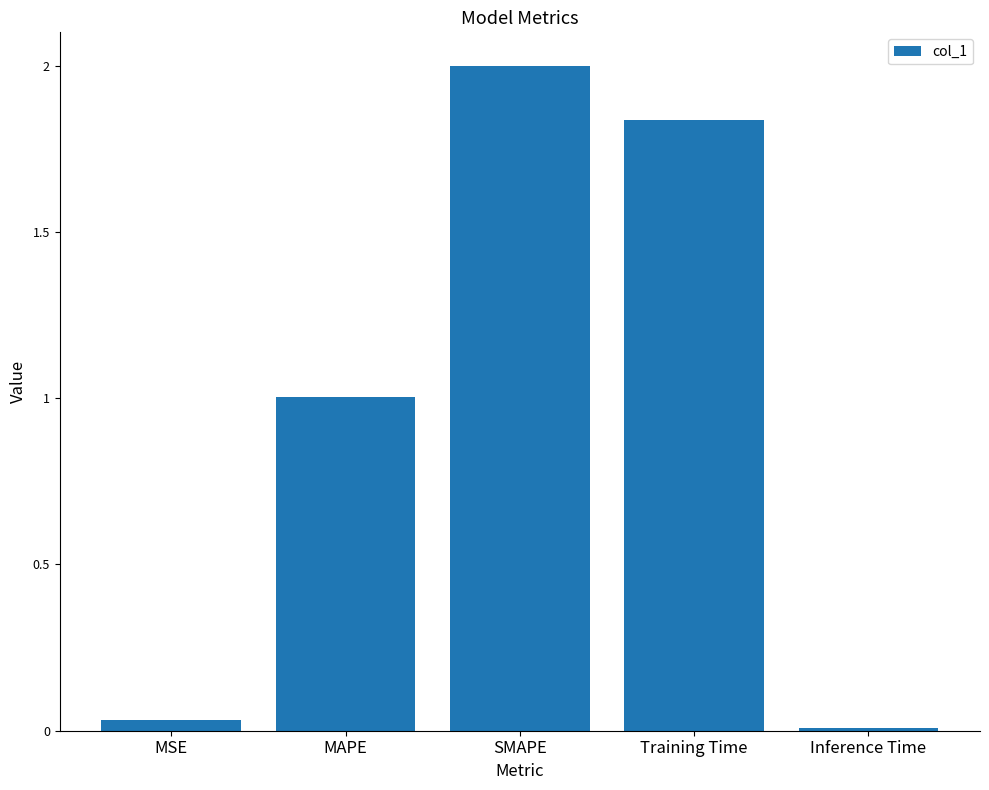

What position from the left is Training Time?

4